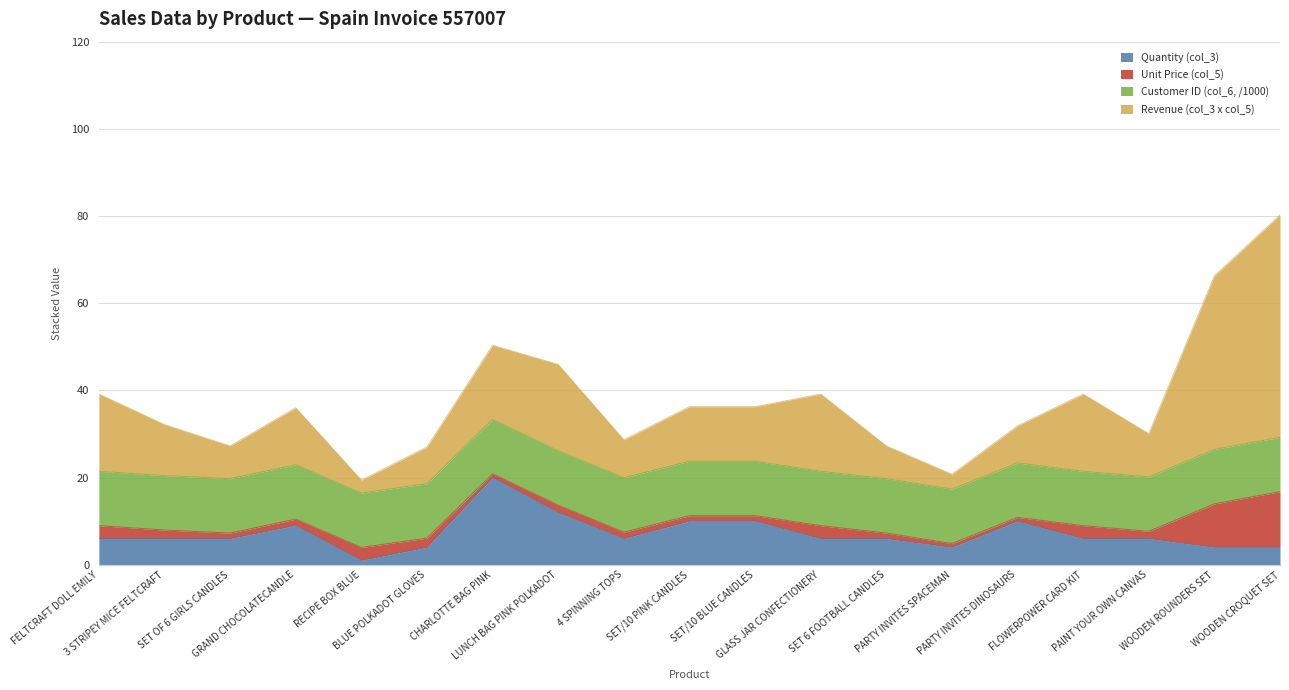

What is the label of the 1st point from the left?

FELTCRAFT DOLL EMILY